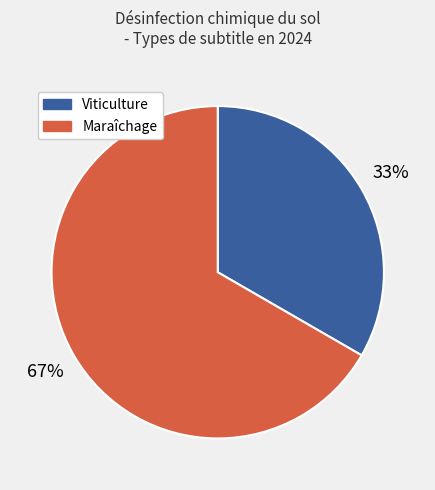

Which has a higher value, Maraîchage or Viticulture?

Maraîchage